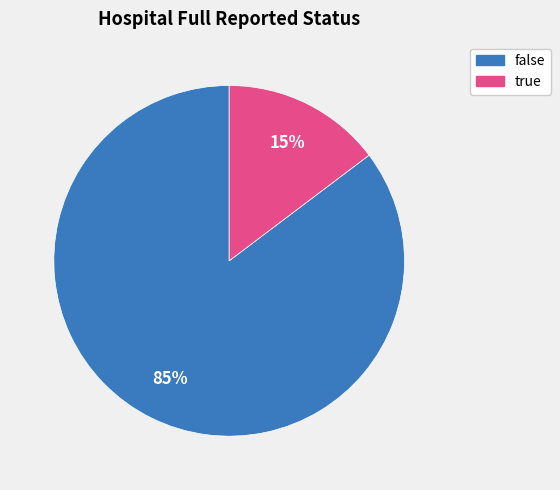

Between false and true, which is larger?

false